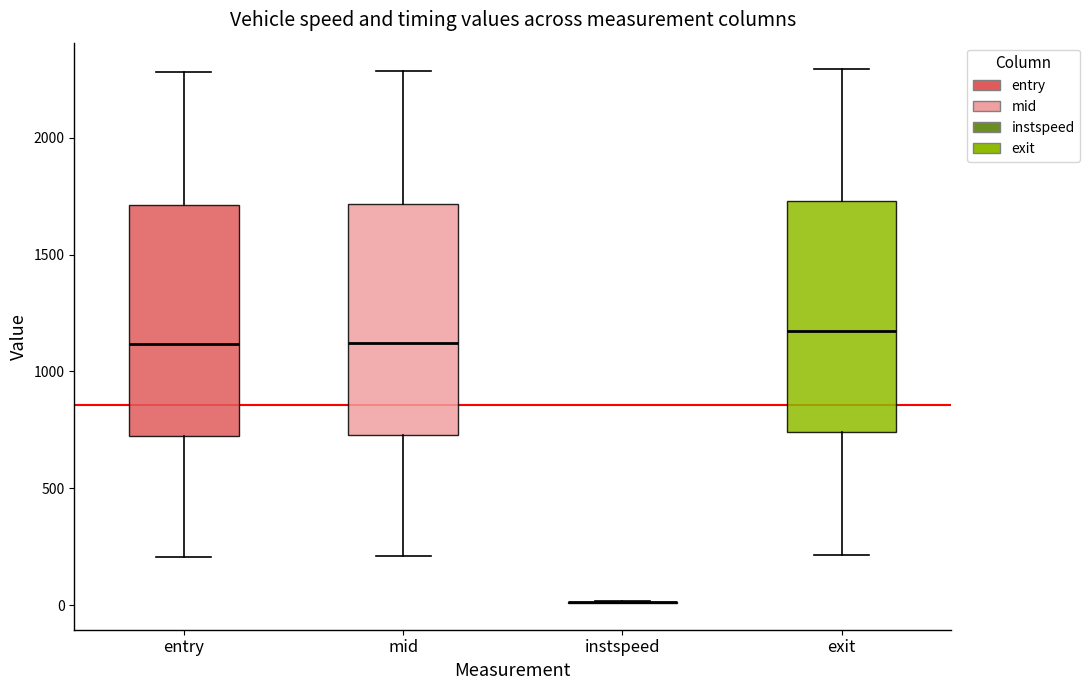

Reading left to right, transcribe this box plot: for each box, give where its median line is, the range the box spans, and where its two whiskers end, as read against the y-axis. The values are not printed on the chart, so give them approximately, as read against the axis.

entry: median 1100, box 700 to 1700, whiskers 200 to 2300
mid: median 1100, box 750 to 1700, whiskers 200 to 2300
instspeed: box collapsed to a line at 0, whiskers 0 to 0
exit: median 1150, box 750 to 1750, whiskers 200 to 2300